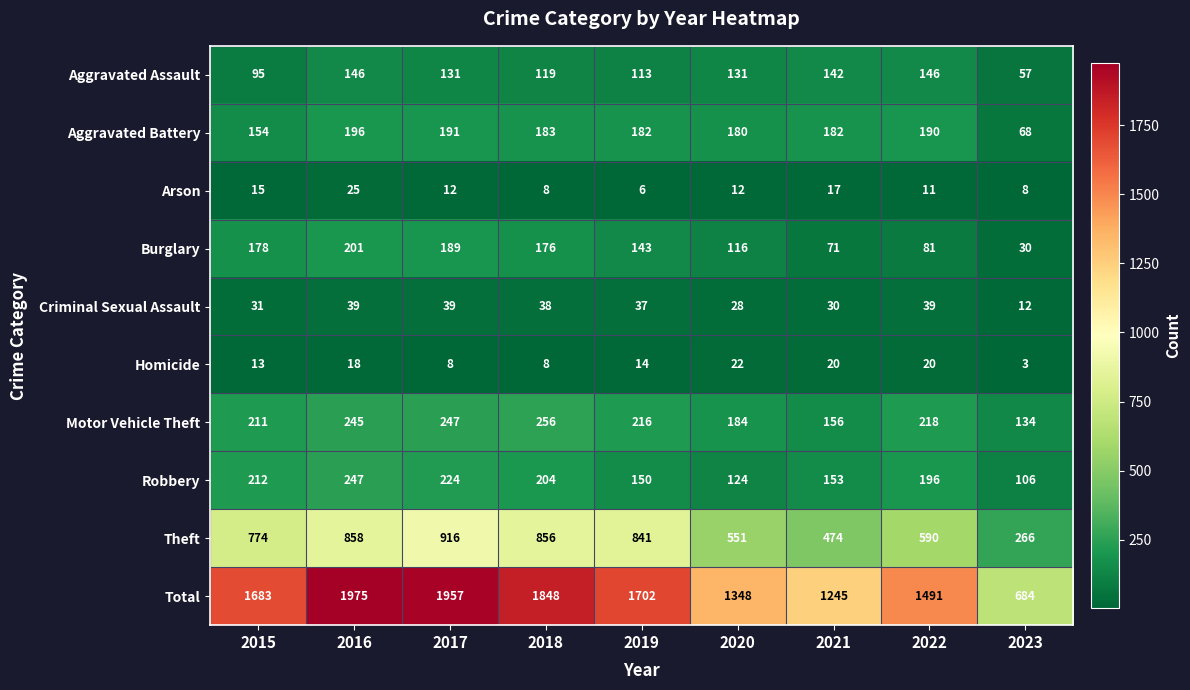

Which category has the lowest value across all series?

2023